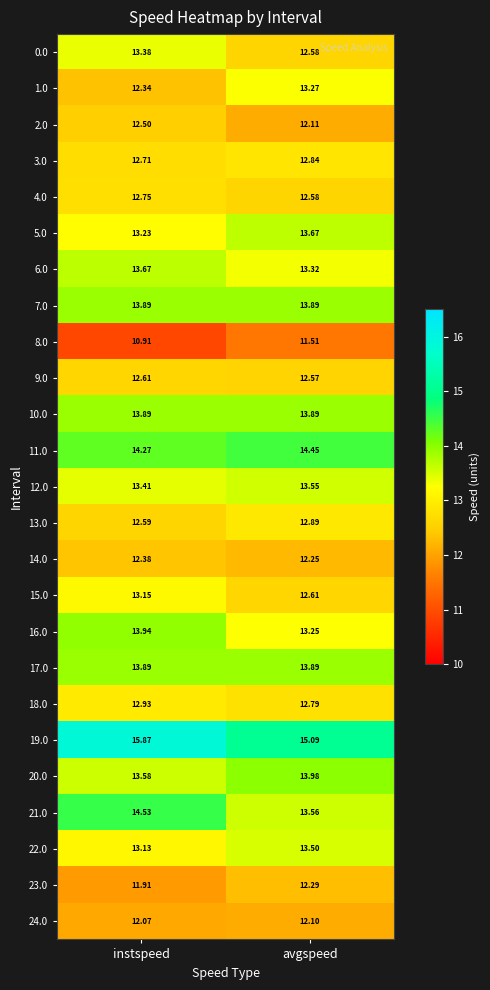

At which label is 3.0 closest to 12?

instspeed